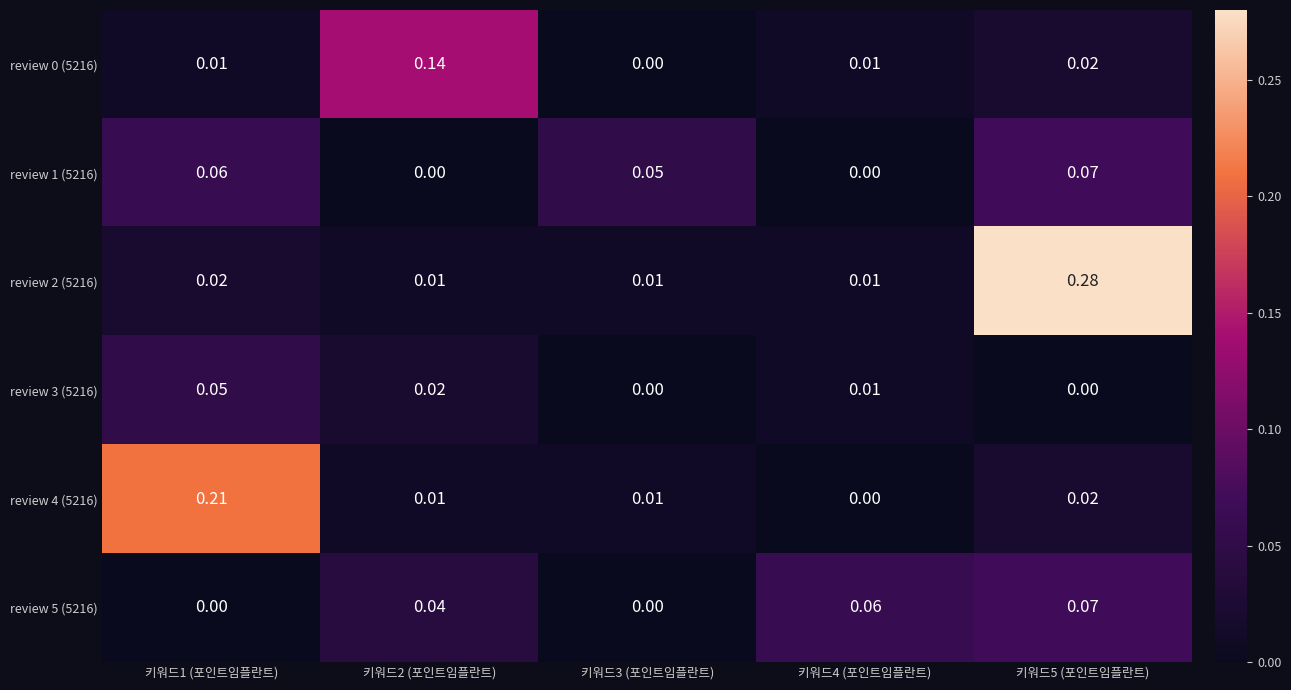

Is the value of review 3 (5216) at 키워드2 (포인트임플란트) greater than the value of review 0 (5216) at 키워드2 (포인트임플란트)?

No